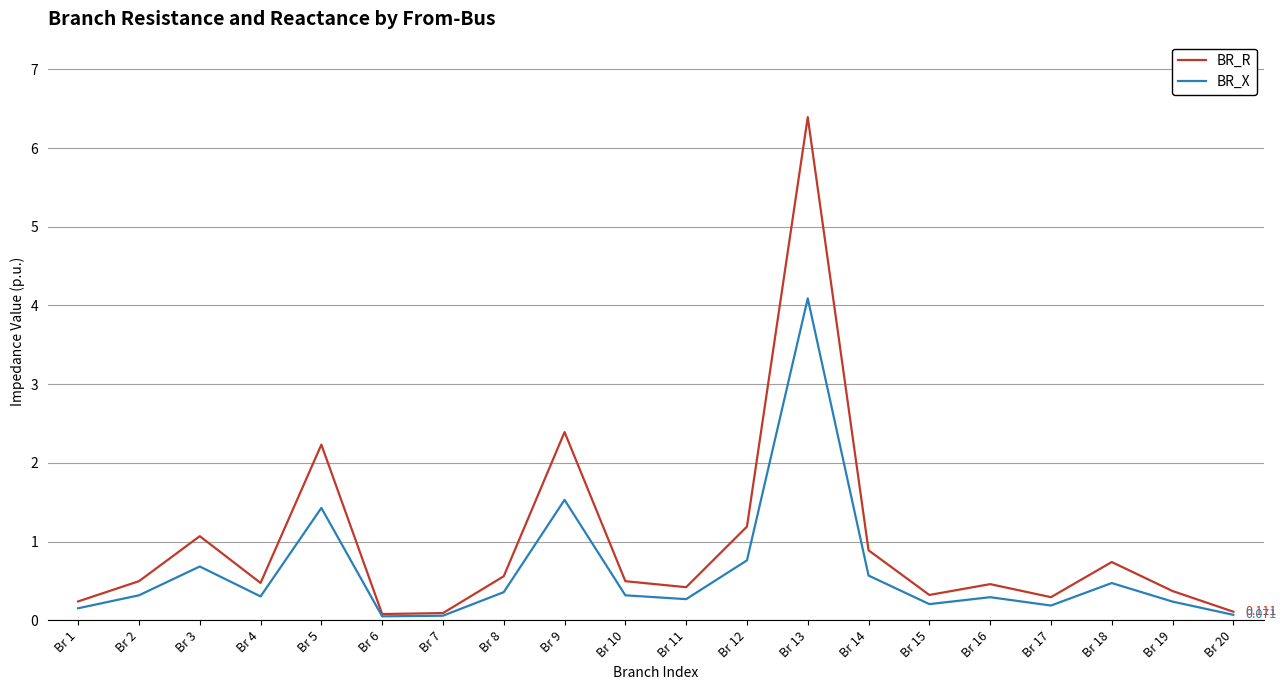

At how many categories does at least one series exceed 1?

5